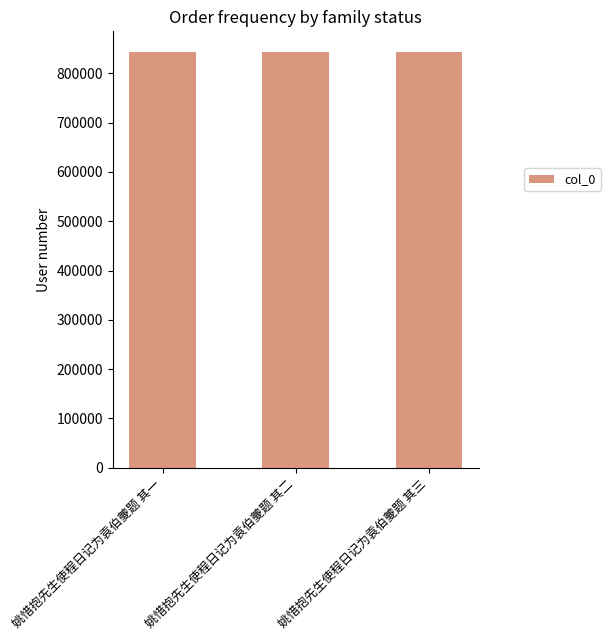

What is the greatest value displayed?

843204